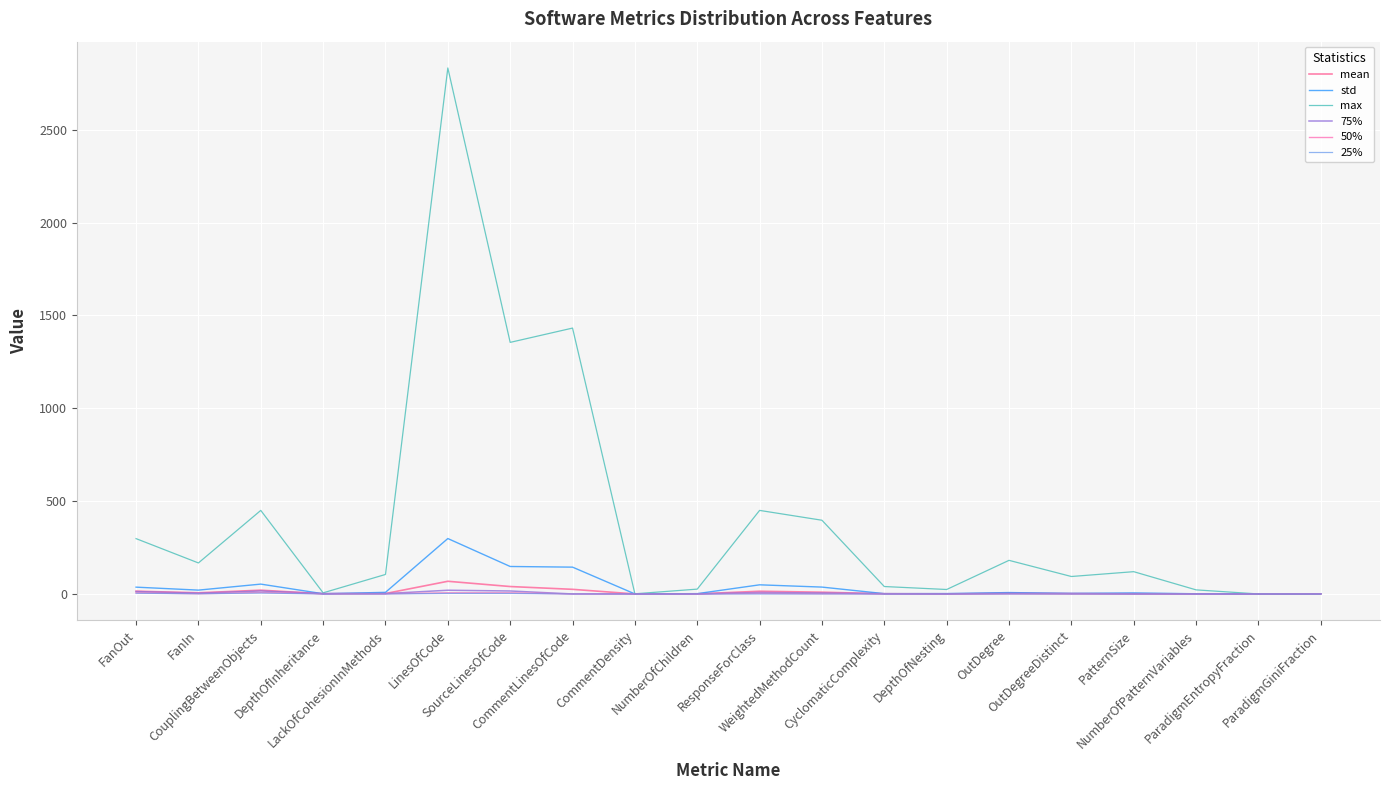

What is the average value of the mean series?

10.6